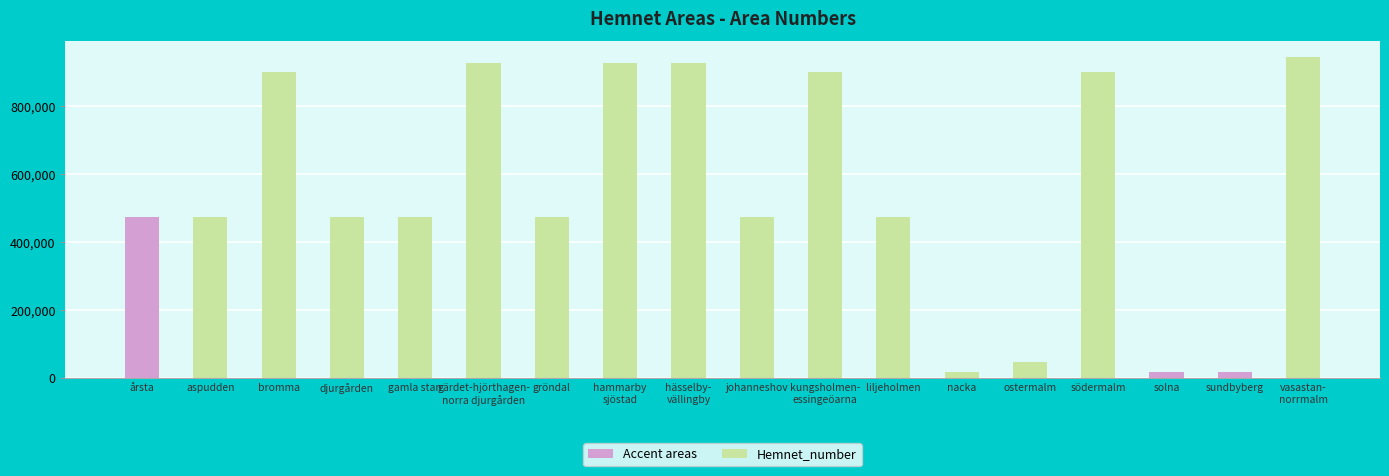

Is it true that the value at johanneshov is 294719?

False